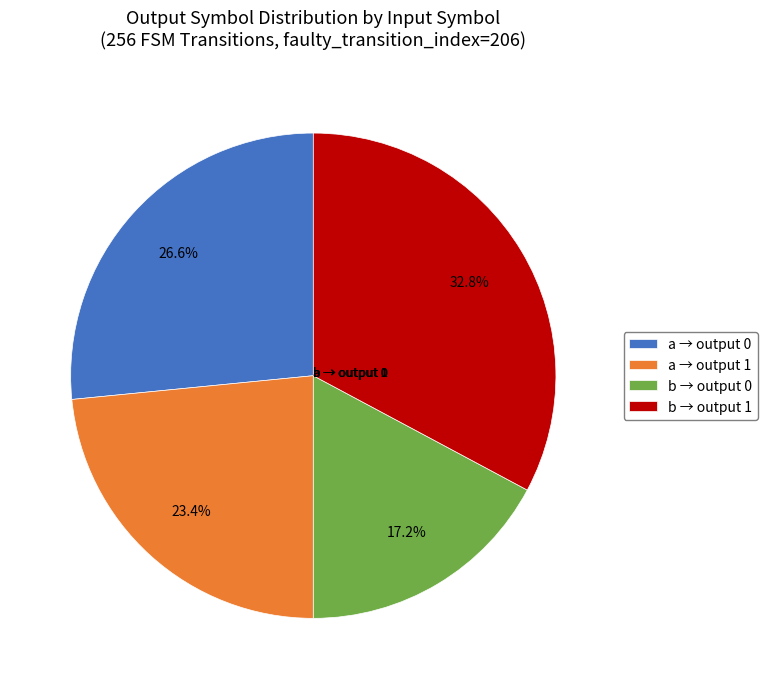

Does a → output 0 represent more than half of the total?

No